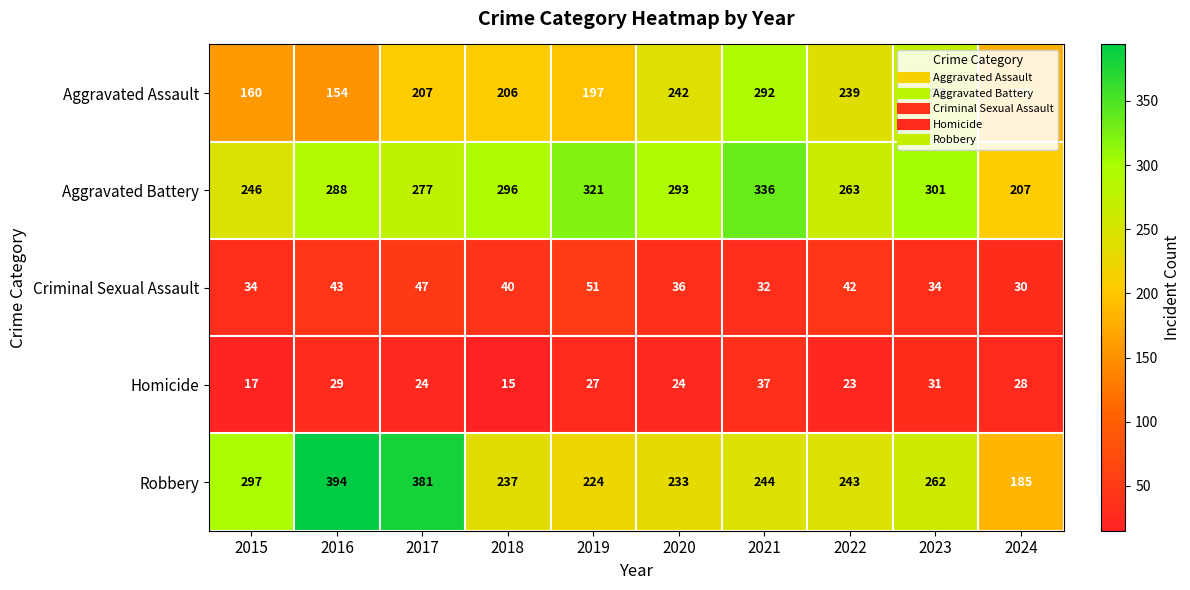

What is the difference between the second highest and minimum values in the Homicide series?

16